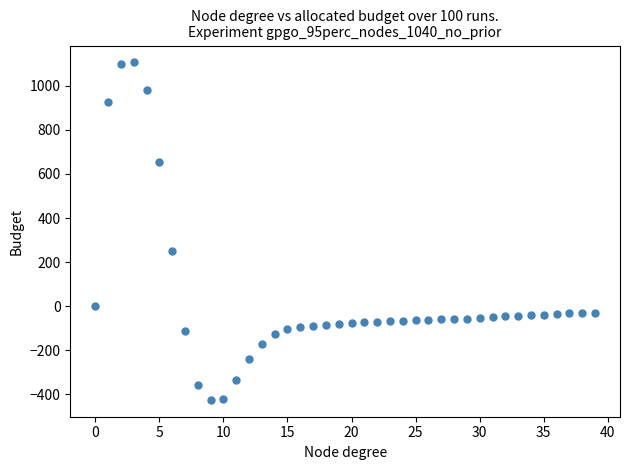

What Y value in the scatter plot is closest to 340?

249